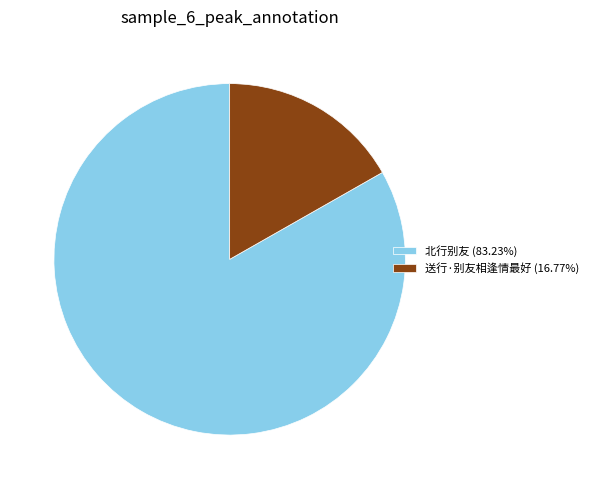

True or false: 送行·别友相逢情最好 accounts for 17% of the total.

True